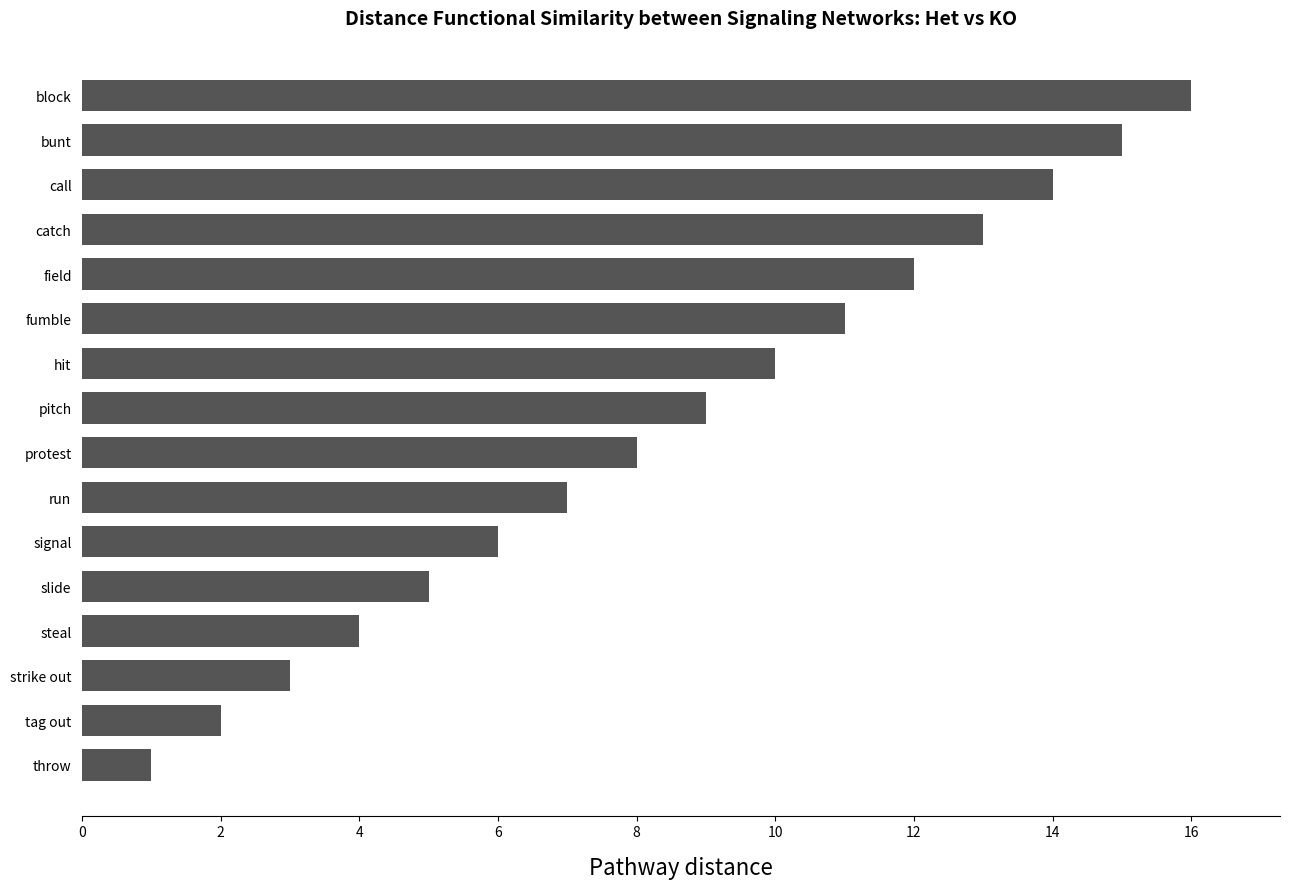

Approximately how many times larger is the value at slide compared to field?

0.4